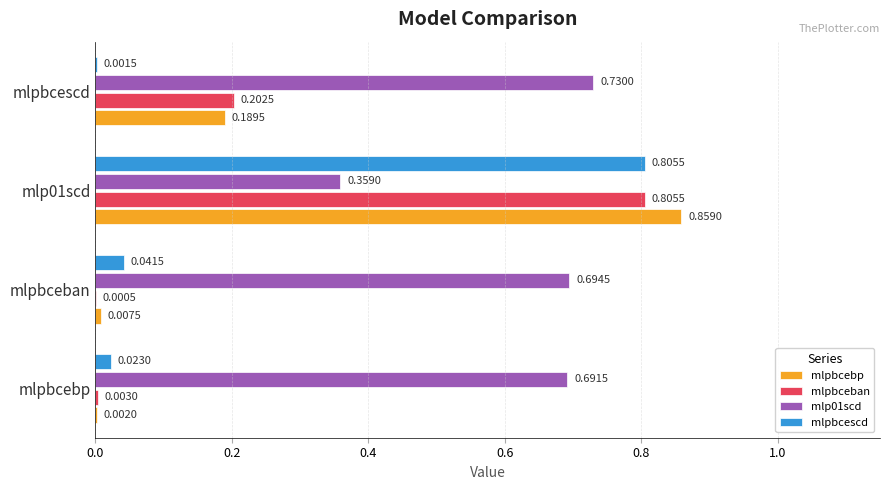

Which label corresponds to the largest value in the chart?

mlp01scd